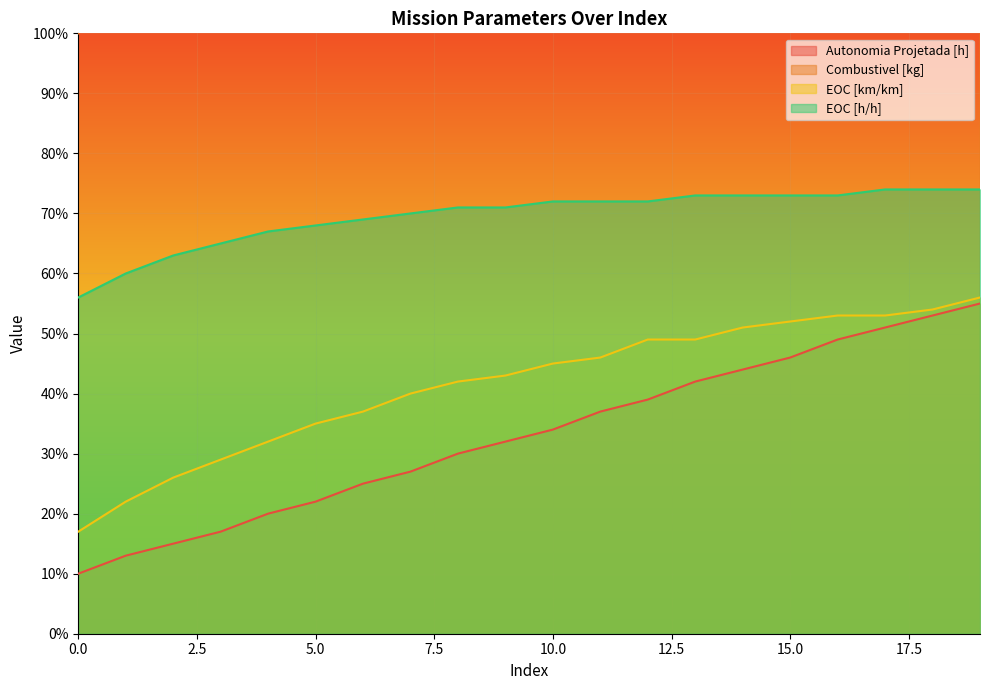

What is the value of the EOC [km/km] point at the 17th from the left?

0.5